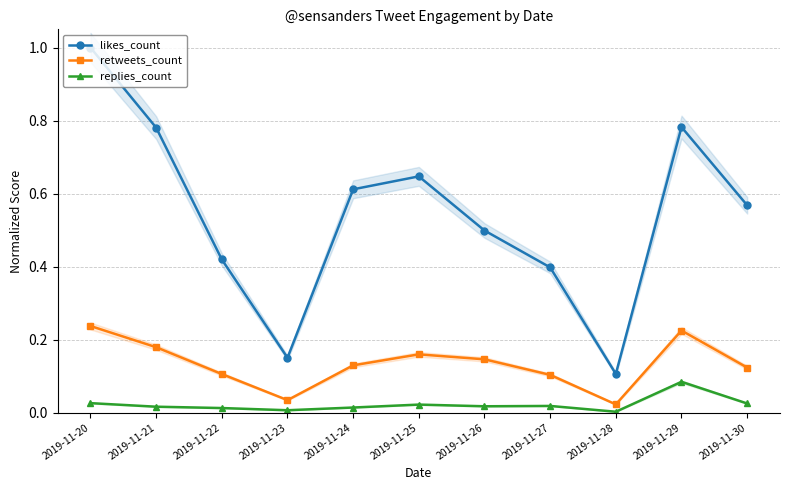

Rank the series at 2019-11-20 from lowest to highest value.

replies_count, retweets_count, likes_count